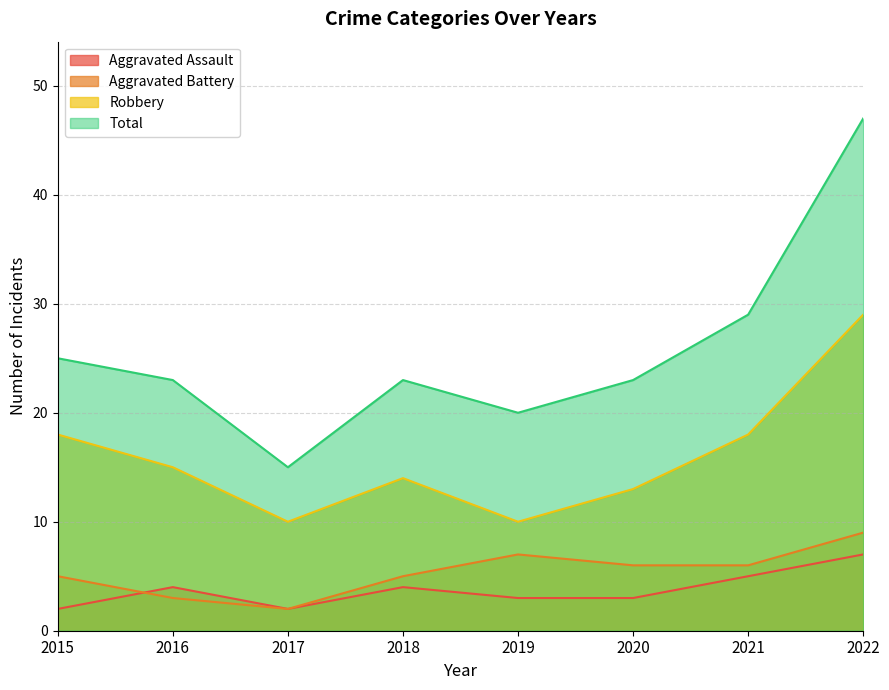

What is the minimum value for Robbery?

10